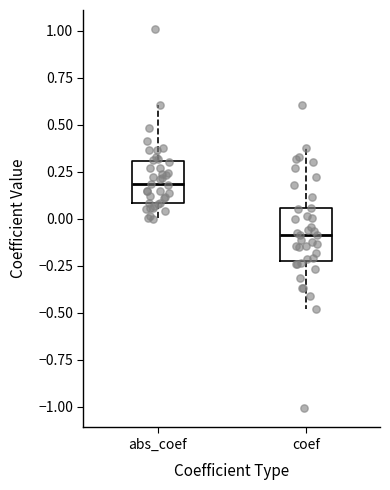

Comparing the boxes themselves (not the whiskers), which one is the tallest?

coef